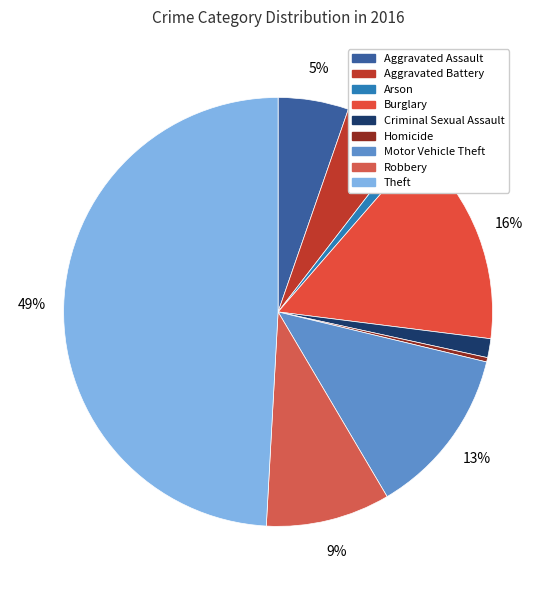

What is the change in value from Aggravated Assault to Theft?

+800